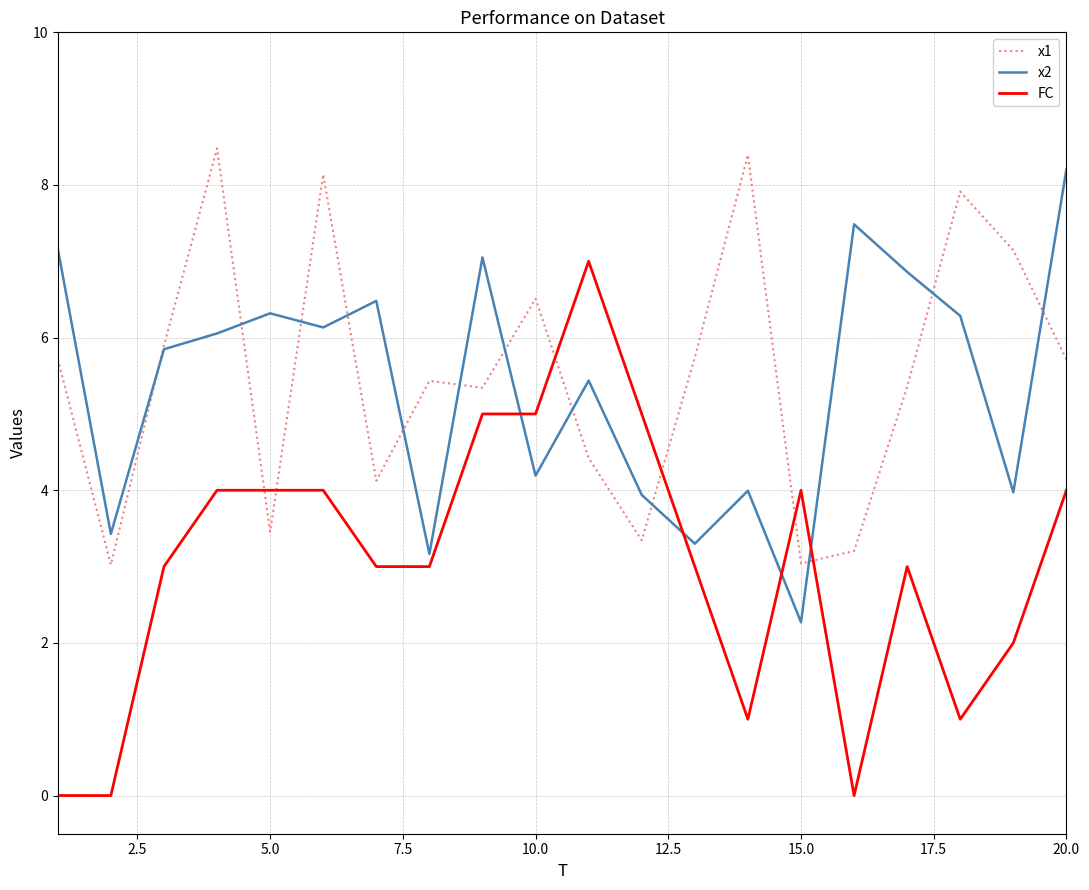

List the series in order of their peak value, lowest first.

FC, x2, x1